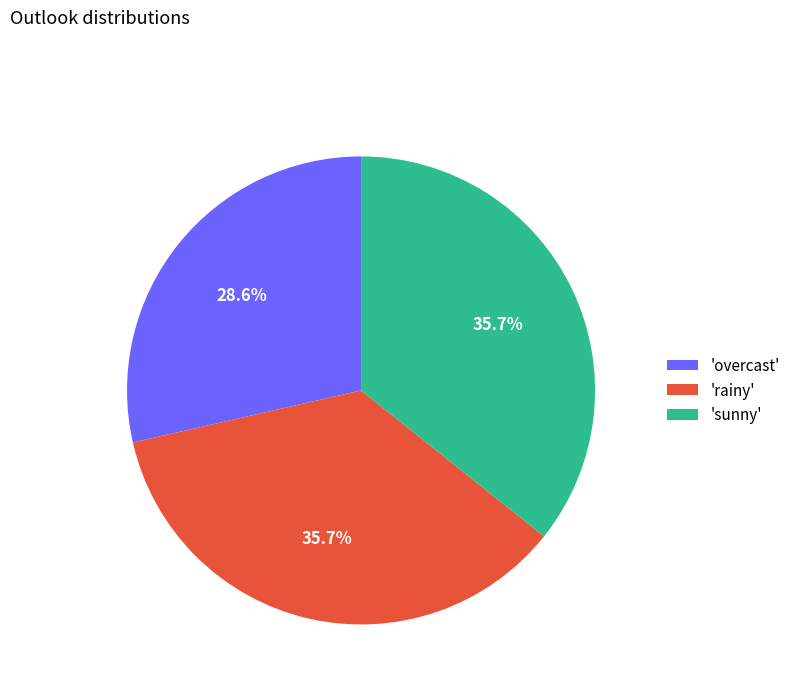

What is the total percentage of 'rainy' and 'sunny'?

71.4%